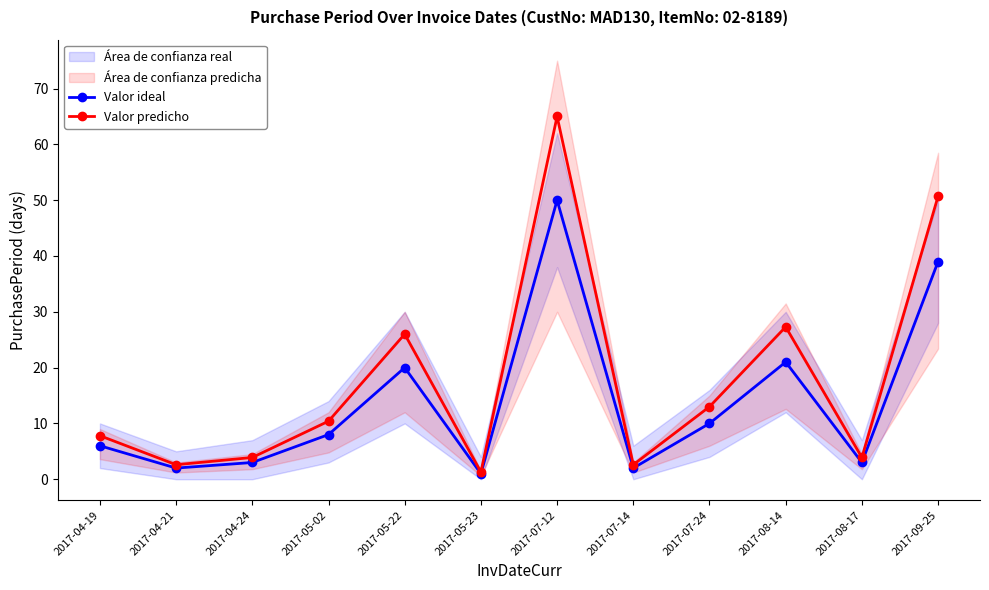

True or false: Valor predicho has a value of 39.6 at 2017-08-14.

False